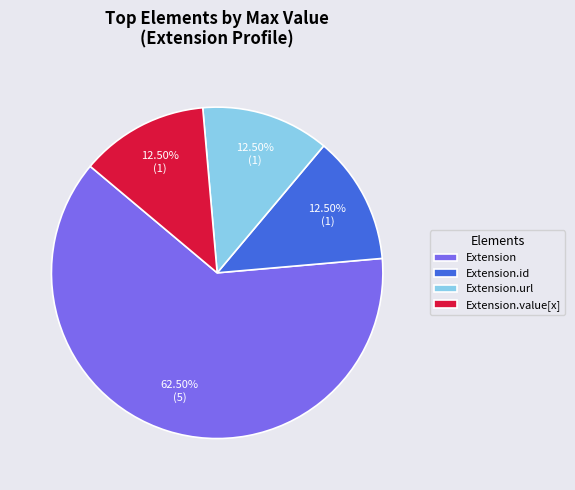

Count the number of slices in the pie.

4